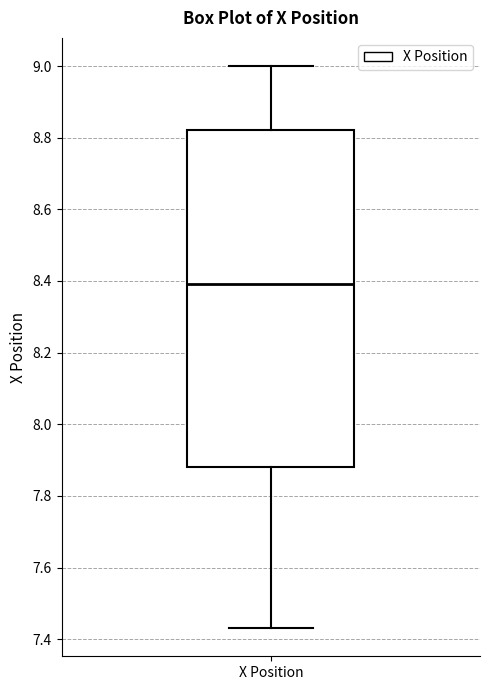

Where does the median line of the box for X Position sit on the y-axis? The values are not printed on the chart, so give them approximately, as read against the axis.

8.40